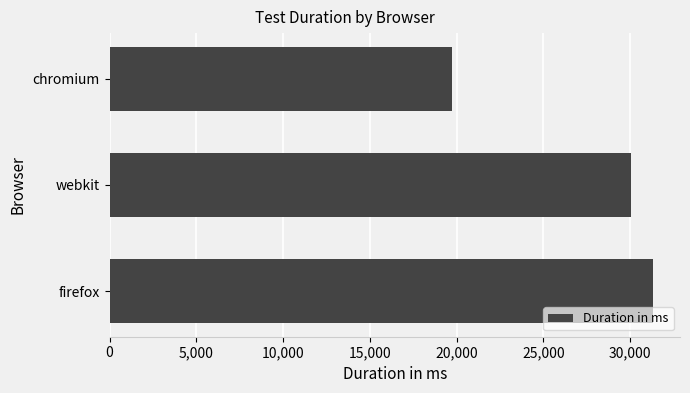

The value at webkit is 40887. True or false?

False